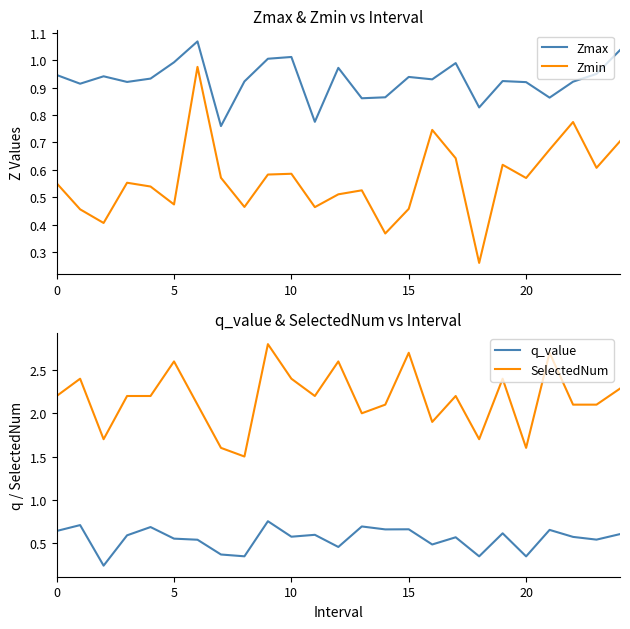

How many interior local peaks does the q_value series have?

9